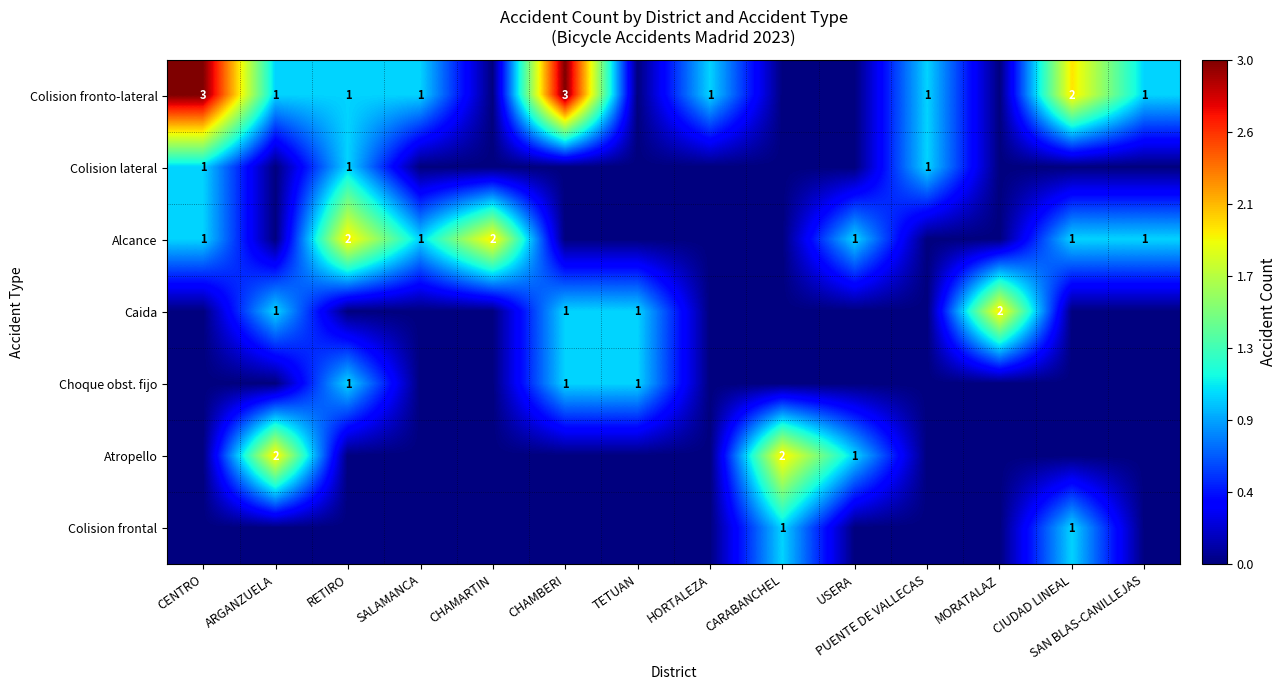

The Choque obst. fijo series shows 1 at RETIRO. True or false?

True